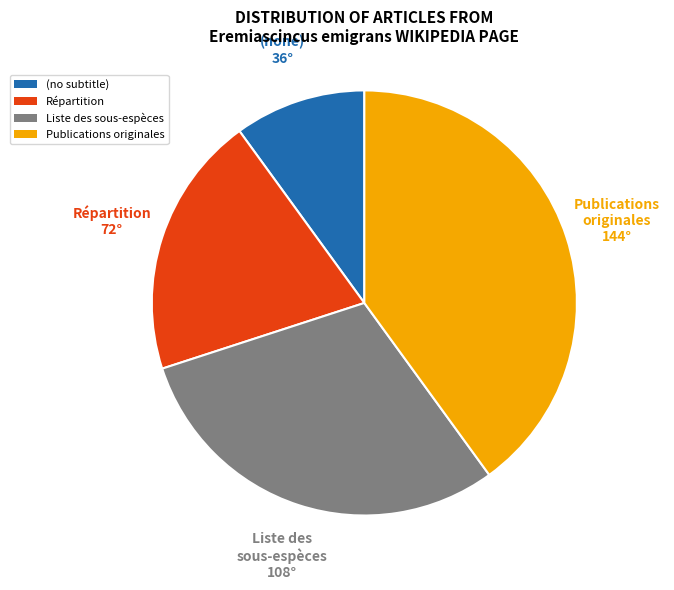

True or false: Liste des sous-espèces accounts for 21% of the total.

False